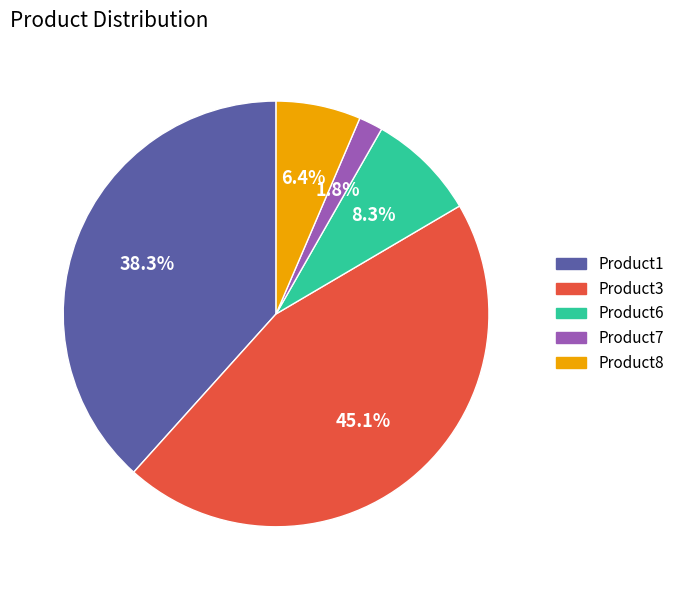

What is the largest slice in the pie chart?

Product3